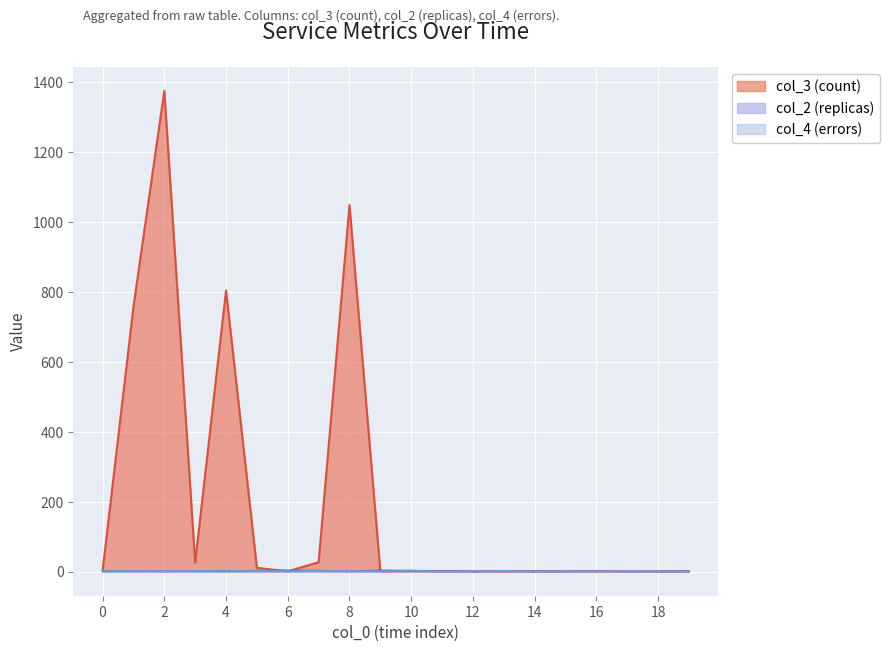

How many lines are shown in the chart?

3